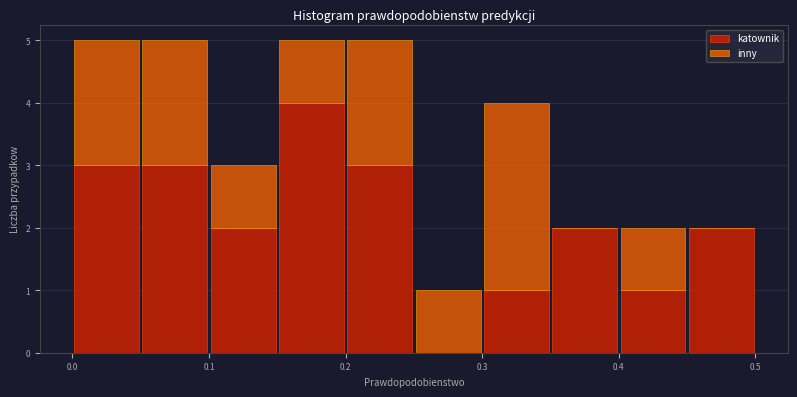

Reading left to right, list every stacked bar in this chart as the range it spans on the x-axis followed by its total height. The values are not printed on the chart, so give them approximately, as read against the axis.

0.00 to 0.05: 5
0.05 to 0.10: 5
0.10 to 0.15: 3
0.15 to 0.20: 5
0.20 to 0.25: 5
0.25 to 0.30: 1
0.30 to 0.35: 4
0.35 to 0.40: 2
0.40 to 0.45: 2
0.45 to 0.50: 2